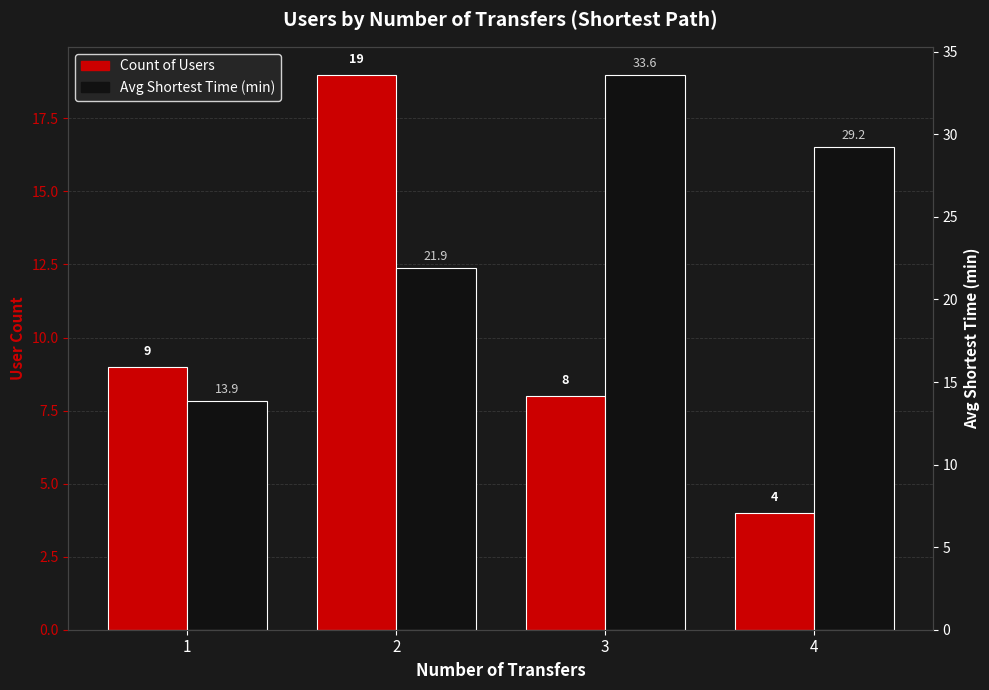

Reading left to right, list all the values displayed in this chart.

Count of Users: 1=9.0	2=19.0	3=8.0	4=4.0
Avg Shortest Time (min): 1=13.9	2=21.9	3=33.6	4=29.2